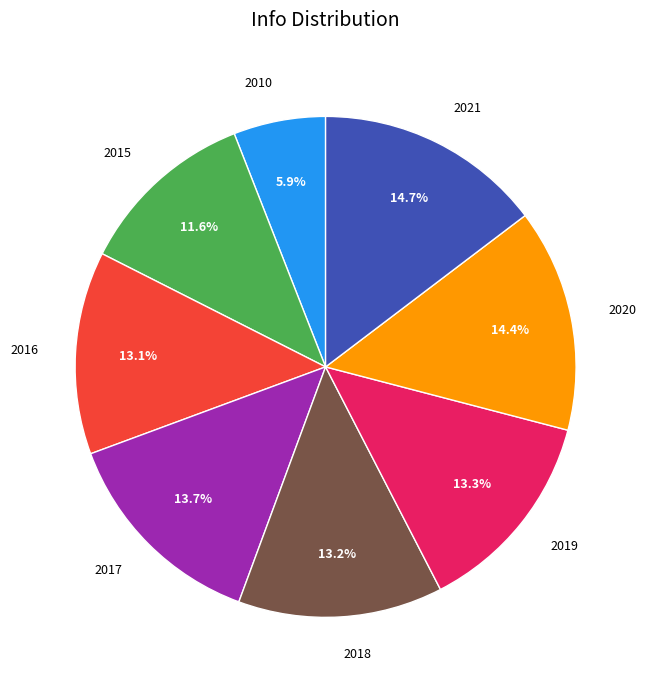

Is there any slice that represents more than half of the pie?

No